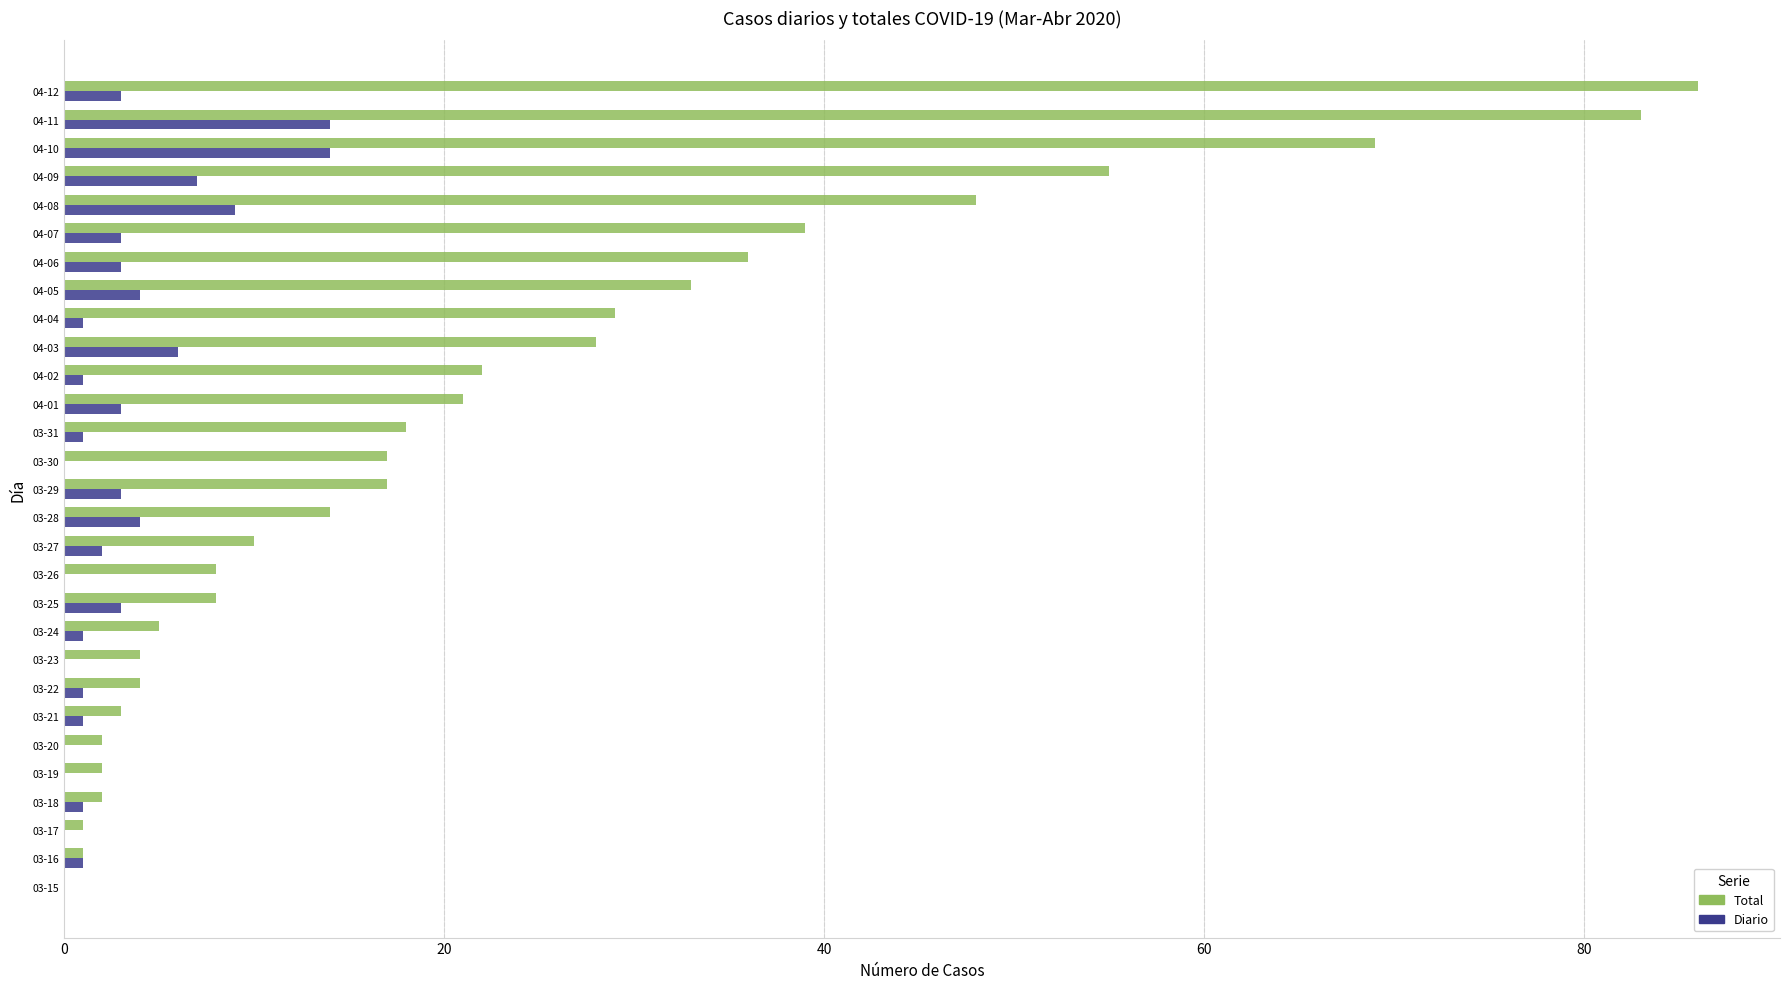

Which series changed the most between 03-15 and 04-07?

Total